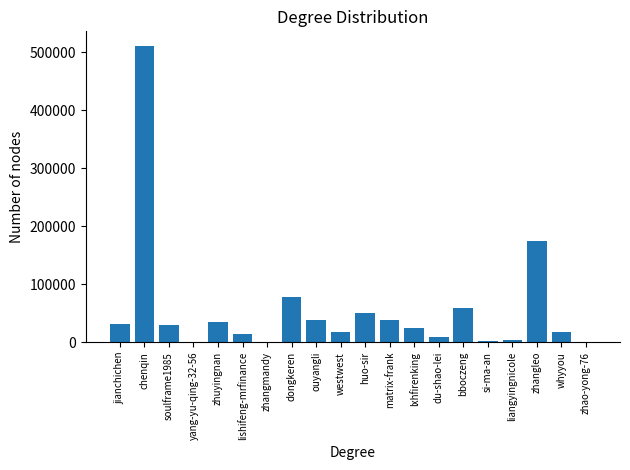

The value at huo-sir is 89123. True or false?

False